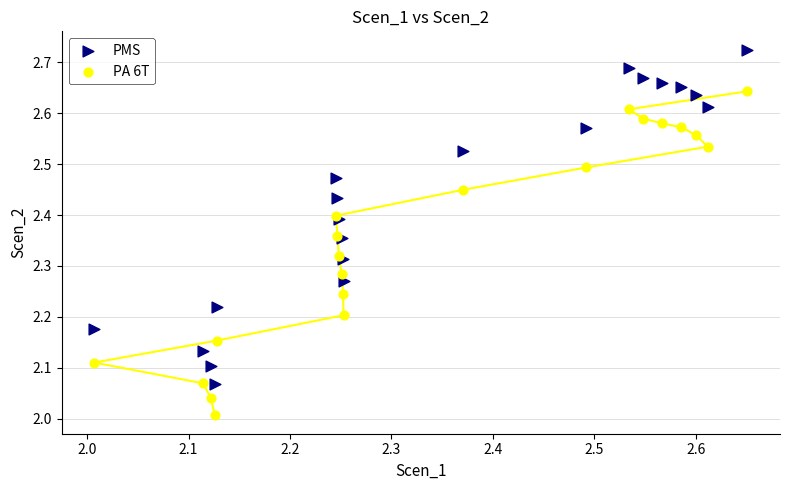

Which series reaches the minimum Y coordinate?

PA 6T